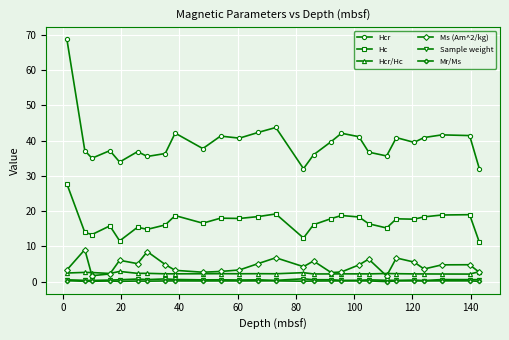

Which series has the largest range (max minus min)?

Hcr